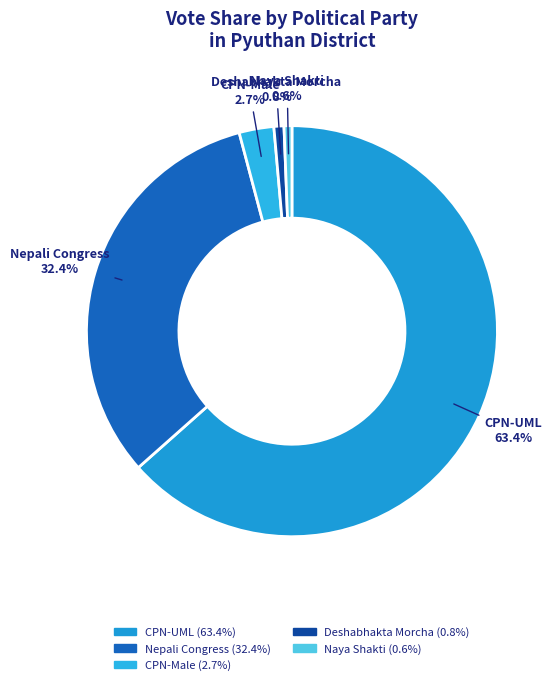

What is the total percentage of CPN-Male and Nepali Congress?

35.1%